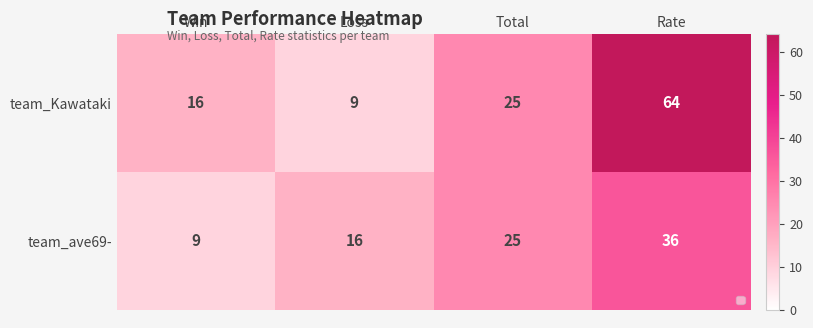

Which category has the lowest value across all series?

Loss